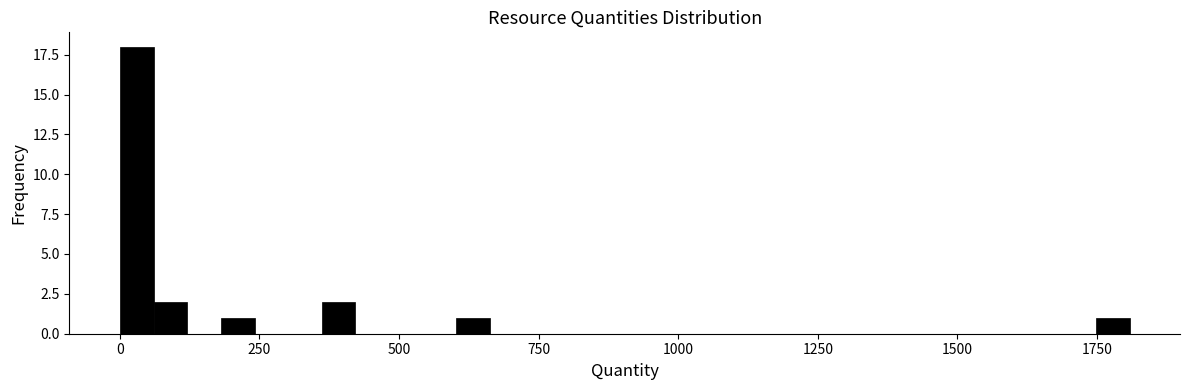

Around what value on the x-axis is the tallest bar? Give the approximate position of its centre, as read against the axis.

50